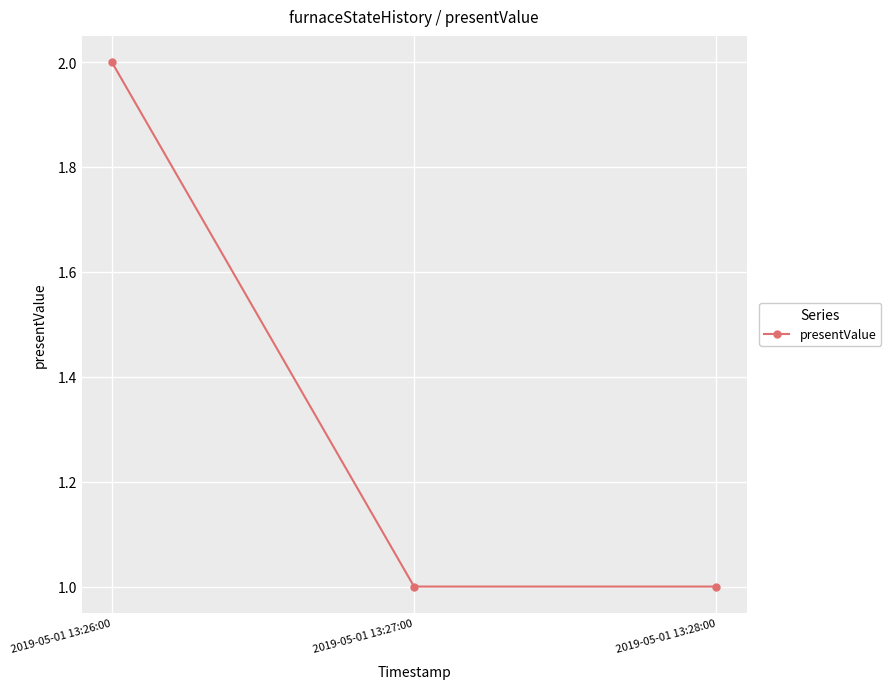

What is the ratio of the value at 2019-05-01 13:27:00 to the value at 2019-05-01 13:26:00?

0.5